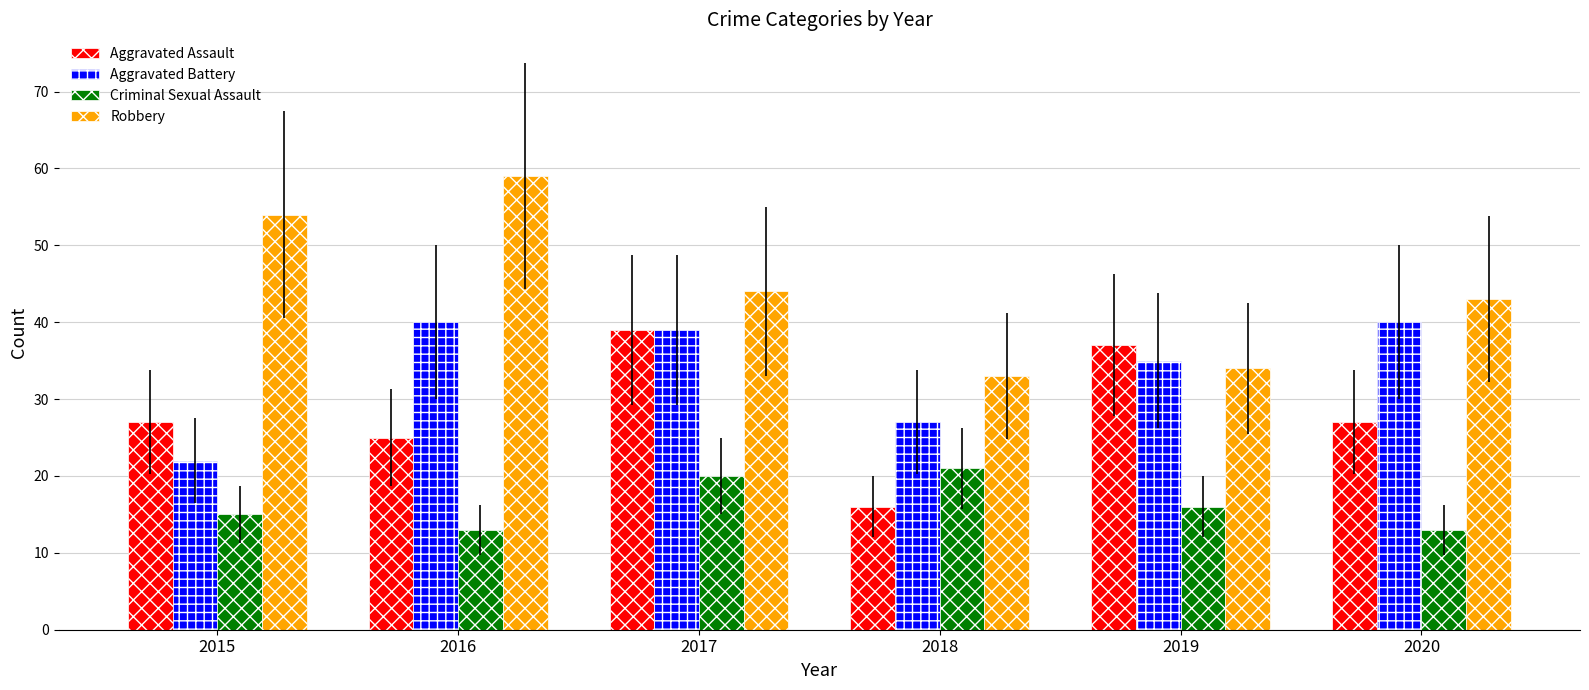

Reading left to right, transcribe all the data shown in this chart.

Aggravated Assault: 2015=27	2016=25	2017=39	2018=16	2019=37	2020=27
Aggravated Battery: 2015=22	2016=40	2017=39	2018=27	2019=35	2020=40
Criminal Sexual Assault: 2015=15	2016=13	2017=20	2018=21	2019=16	2020=13
Robbery: 2015=54	2016=59	2017=44	2018=33	2019=34	2020=43